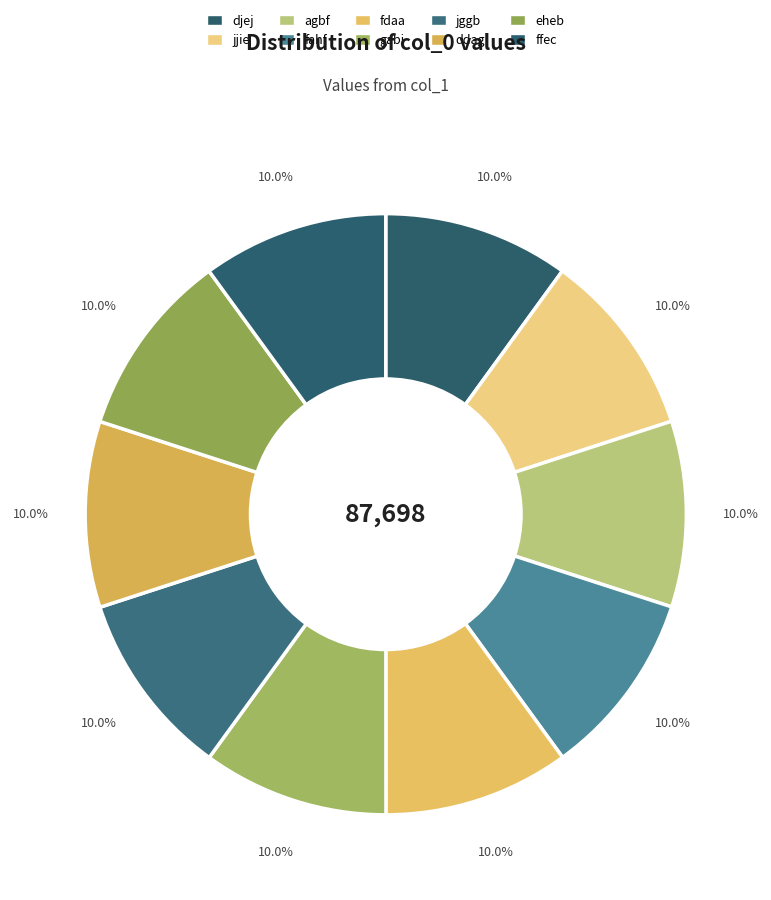

Is it true that gabi is 10% of the pie?

True